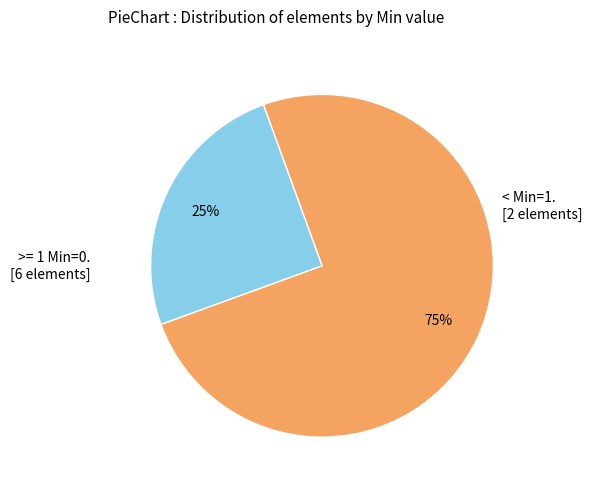

To the nearest percent, what is the difference between the largest and smallest slice percentages?

50%